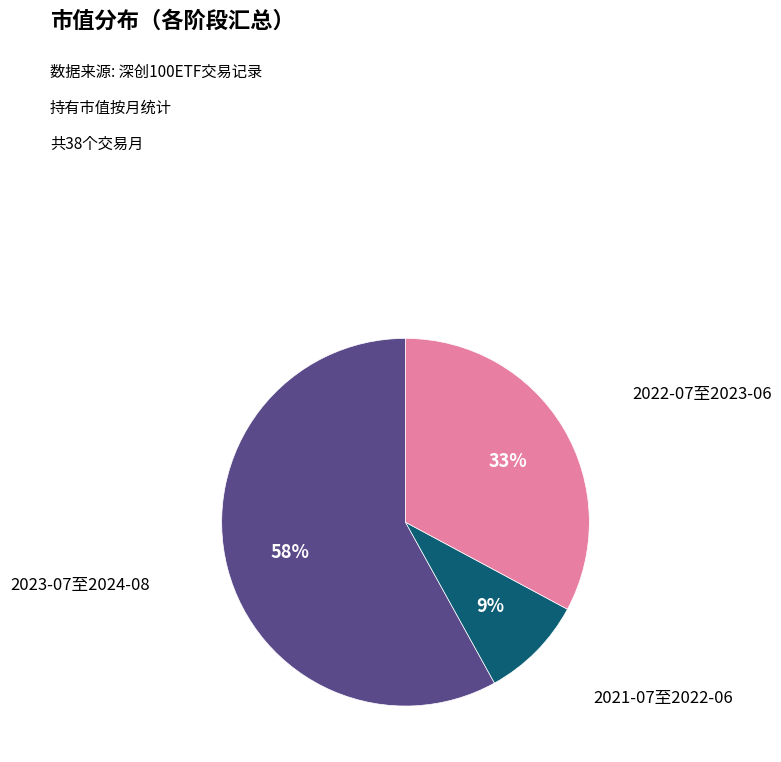

Count the number of slices in the pie.

3